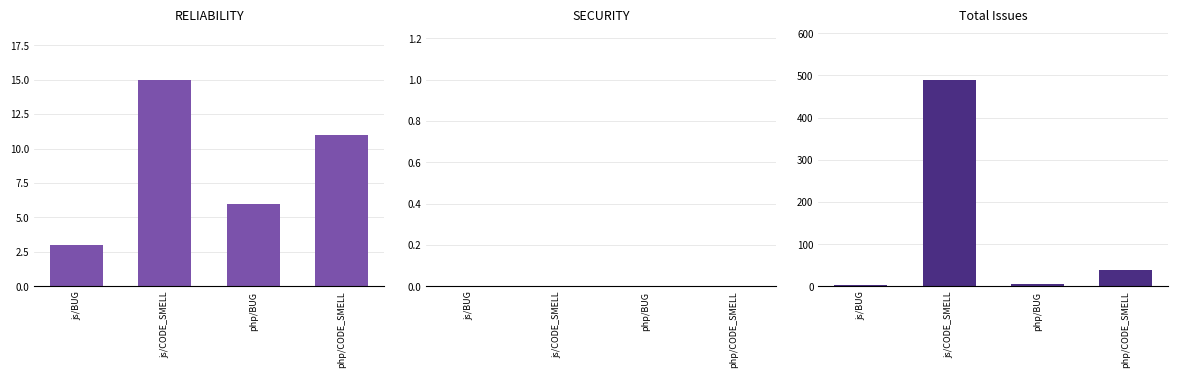

How many groups of bars are there?

4